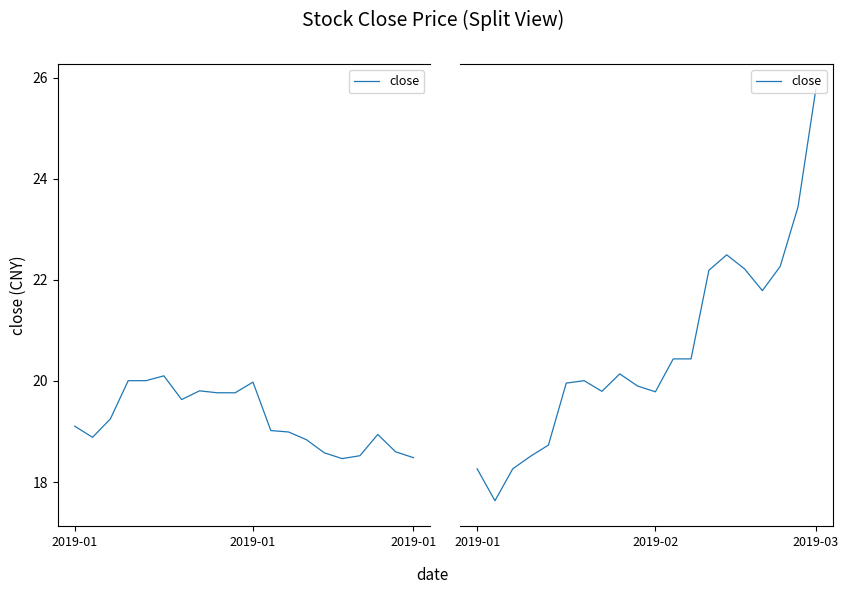

Does the chart have visible grid lines?

No